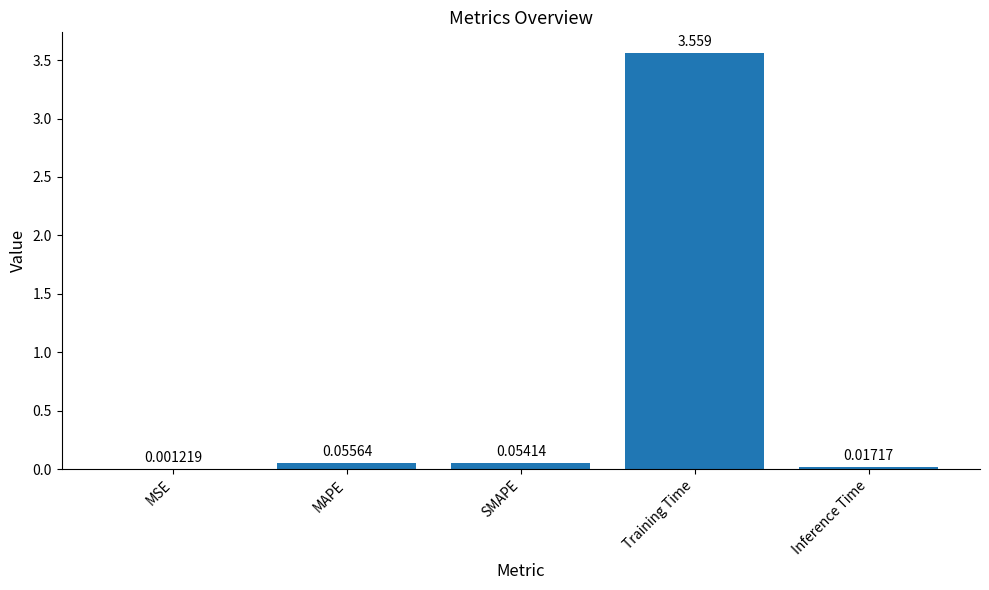

At which category does the chart reach its peak across all series?

Training Time